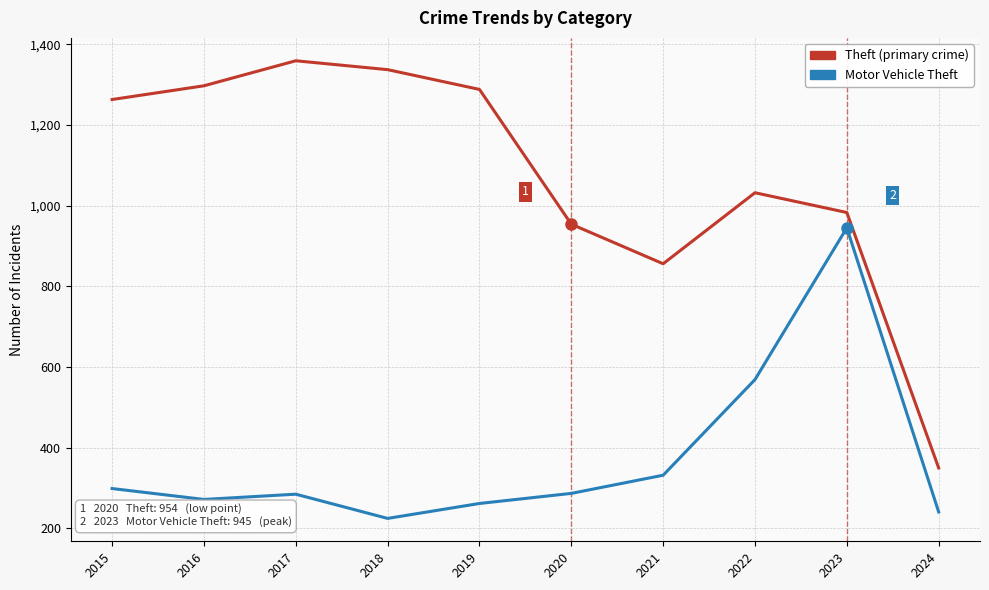

Which label corresponds to the smallest value in the chart?

2018